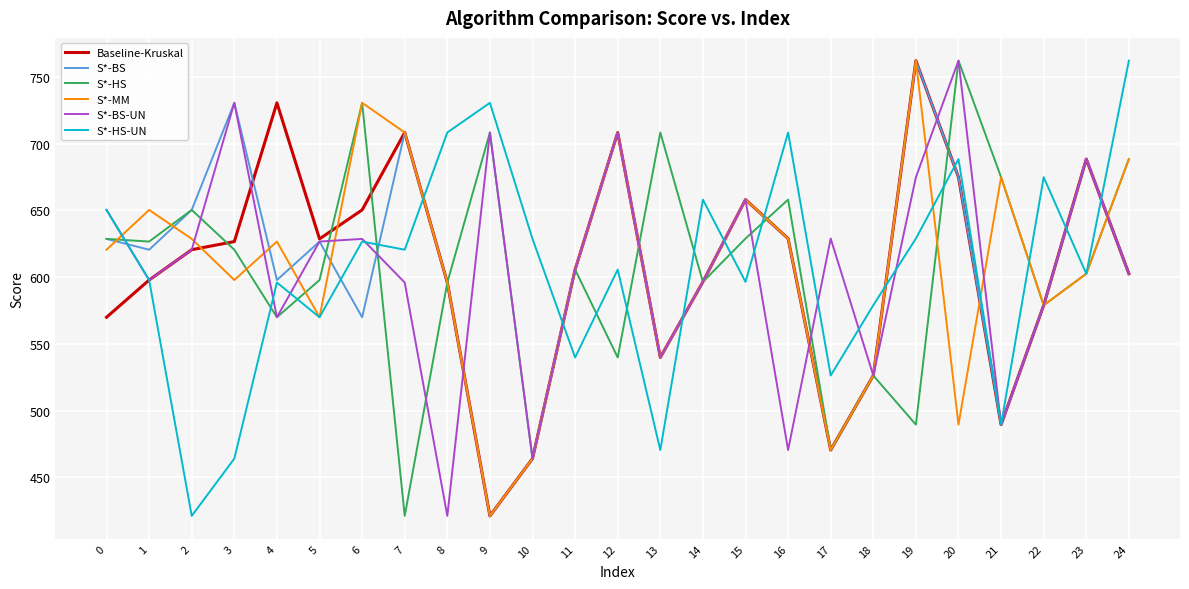

Is the value of S*-HS at 9 greater than the value of S*-BS at 6?

Yes